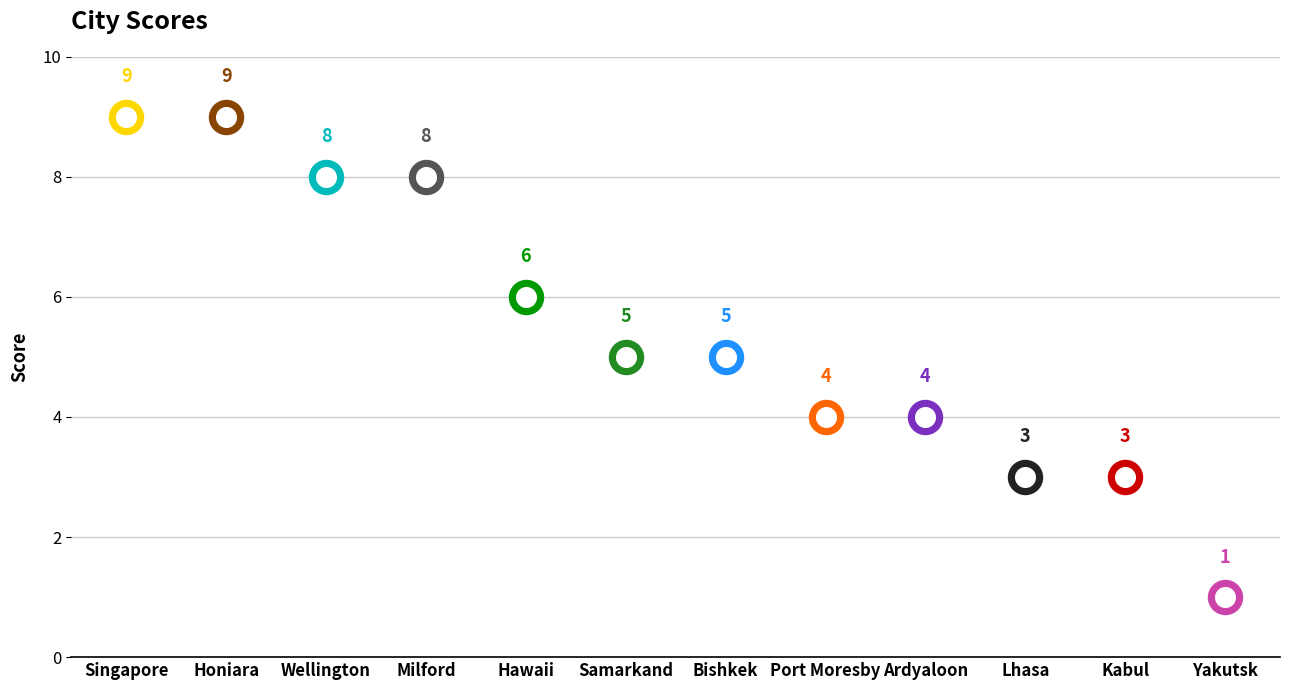

Which has a higher value, Ardyaloon or Milford?

Milford